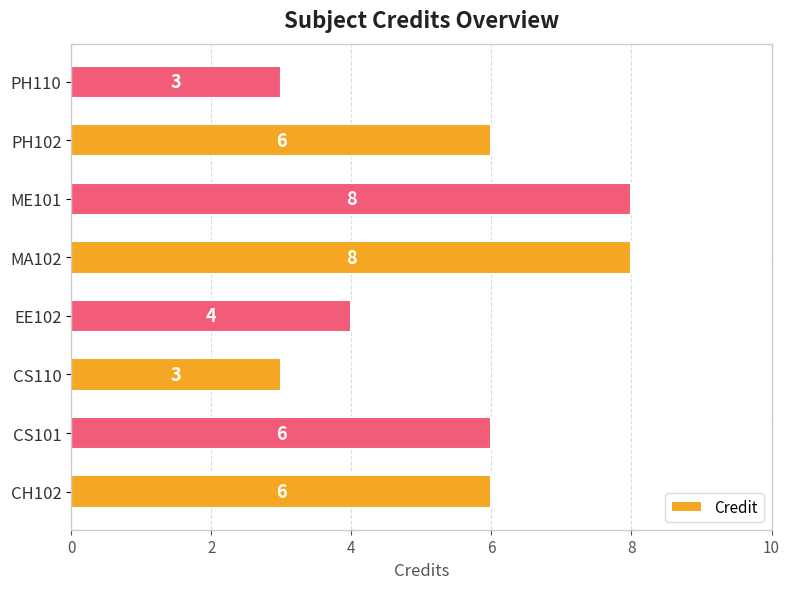

What is the change in value from CS110 to EE102?

+1